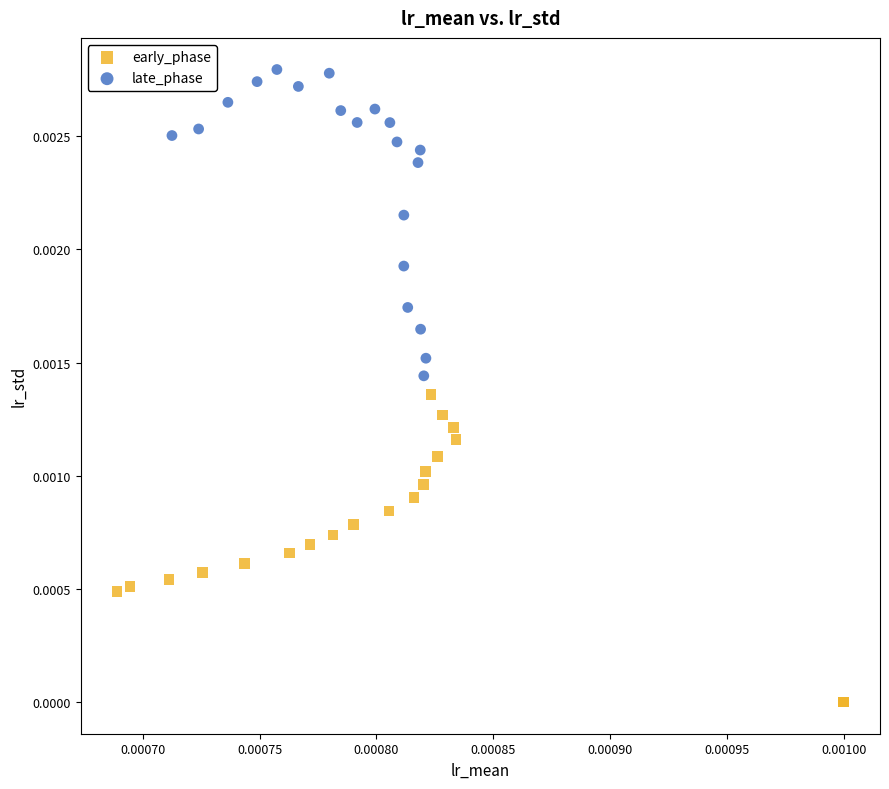

Which series reaches the maximum Y coordinate?

late_phase